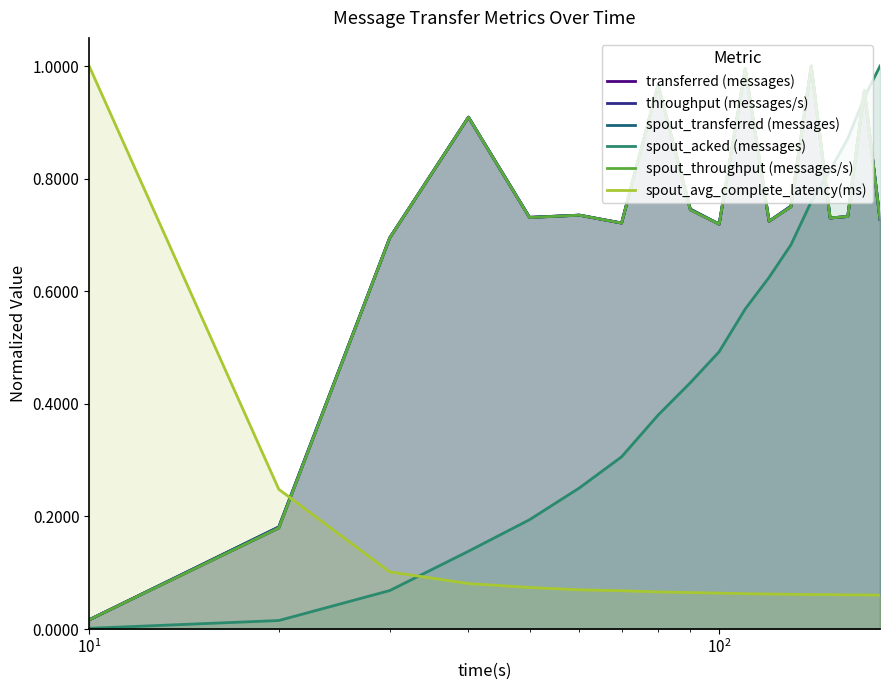

True or false: spout_throughput (messages/s) has a value of 0.5 at 15.

False